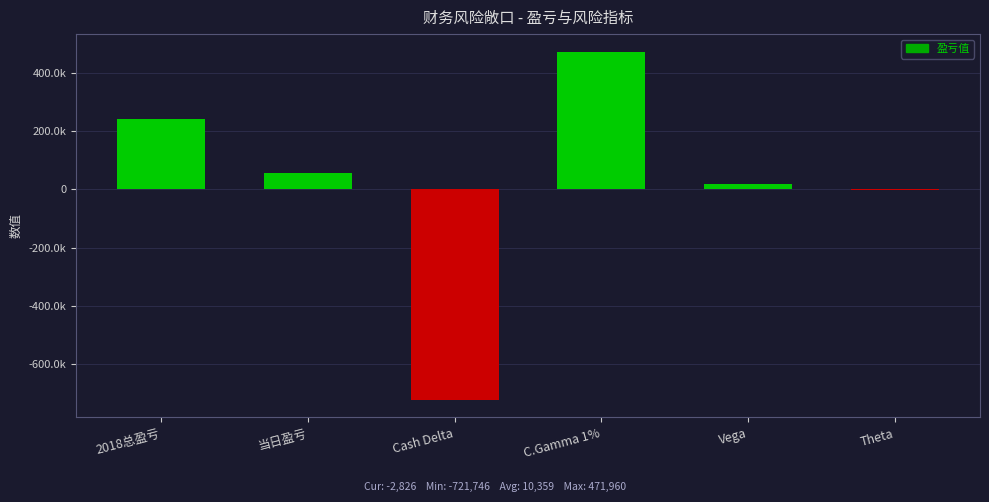

Are the bars horizontal?

No